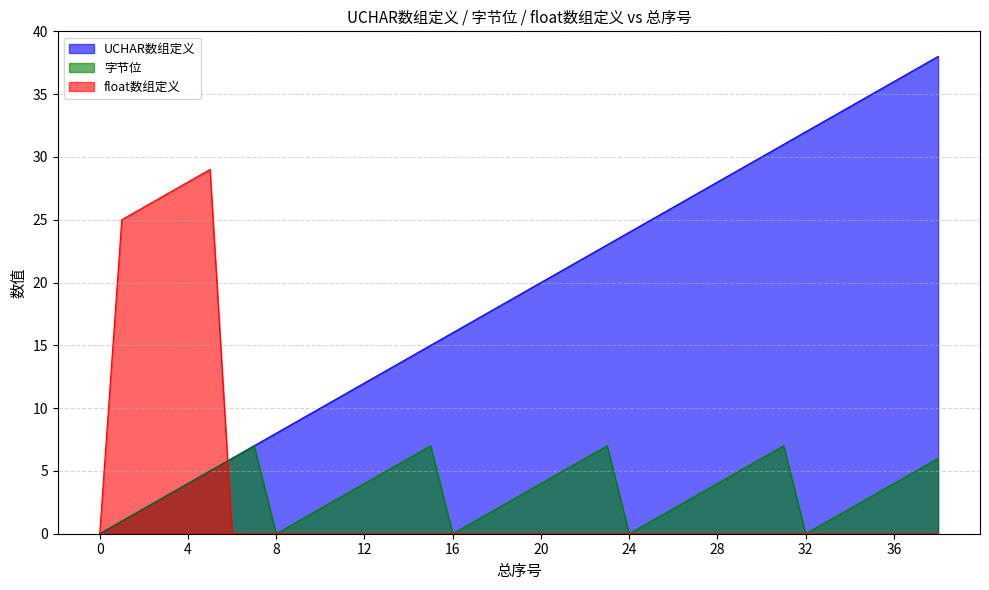

Does the chart display data point markers on the line(s)?

No